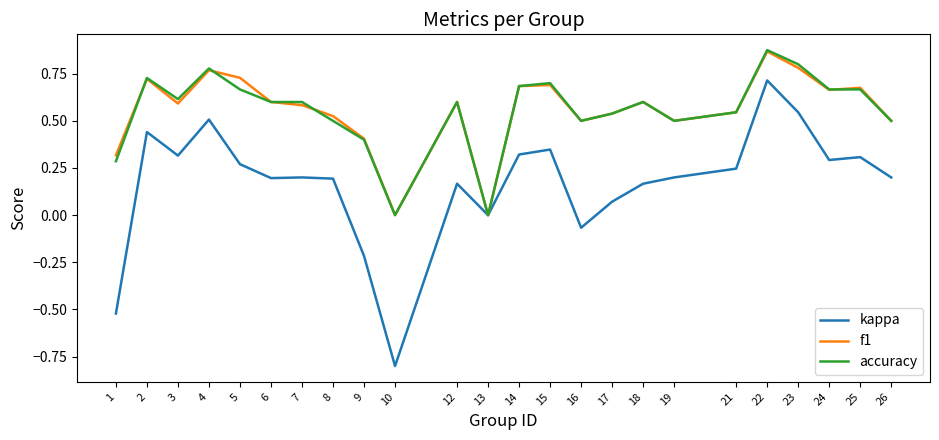

At which category is the sum across all series the highest?

22